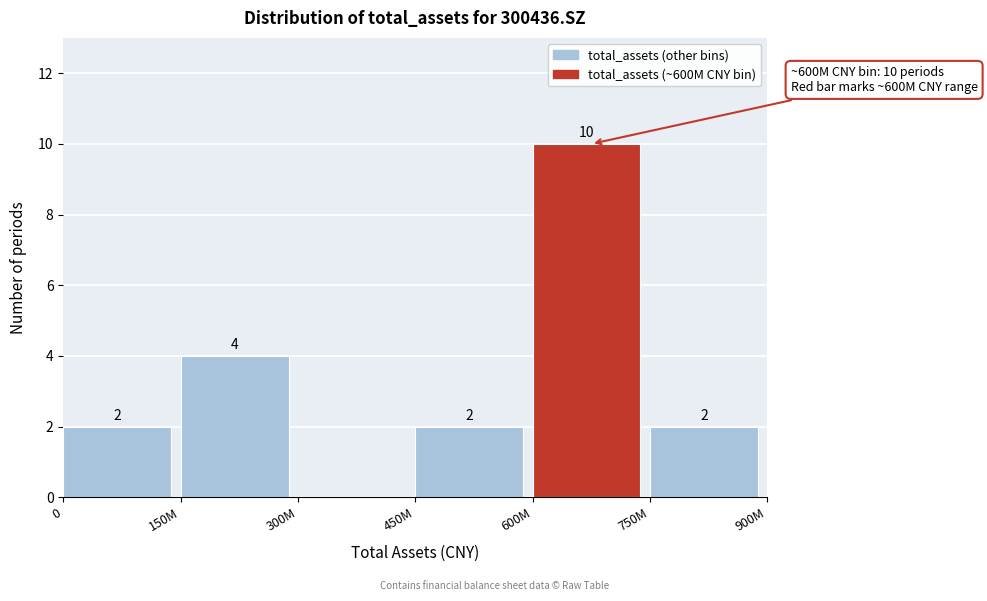

Reading left to right, list all the values displayed in this chart.

0=2	150M=4	300M=0	450M=2	600M=10	750M=2